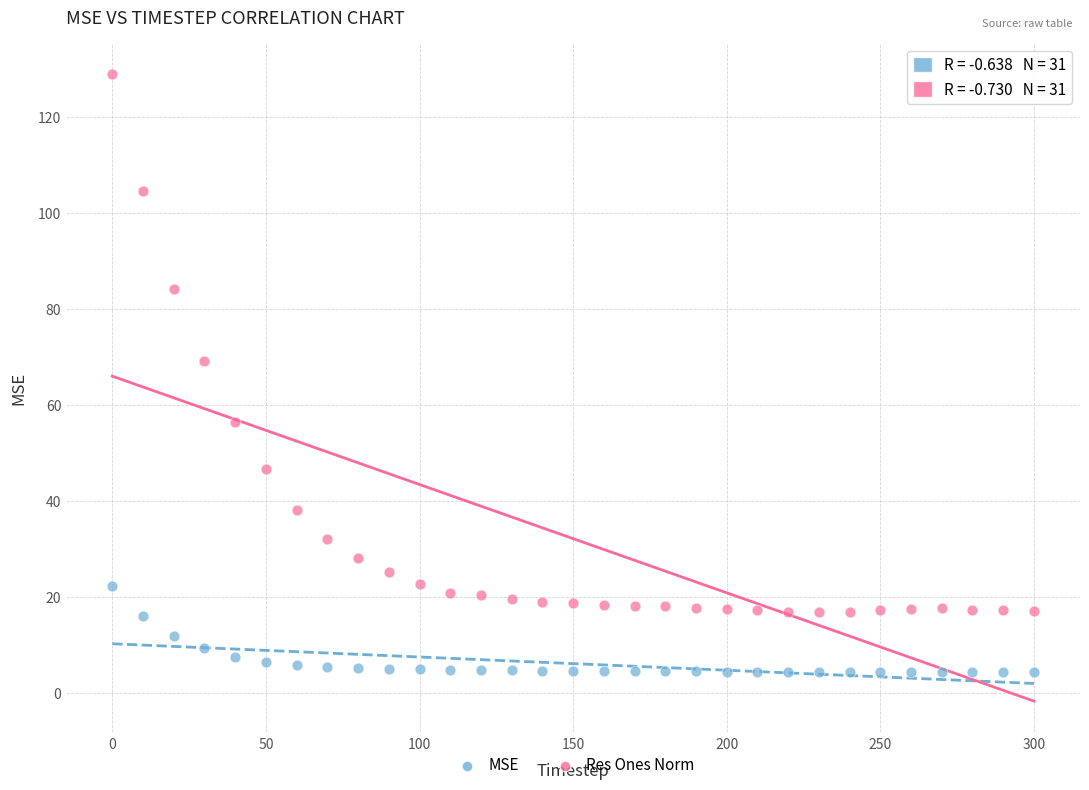

Across all series, what Y value is closest to 66?

69.1